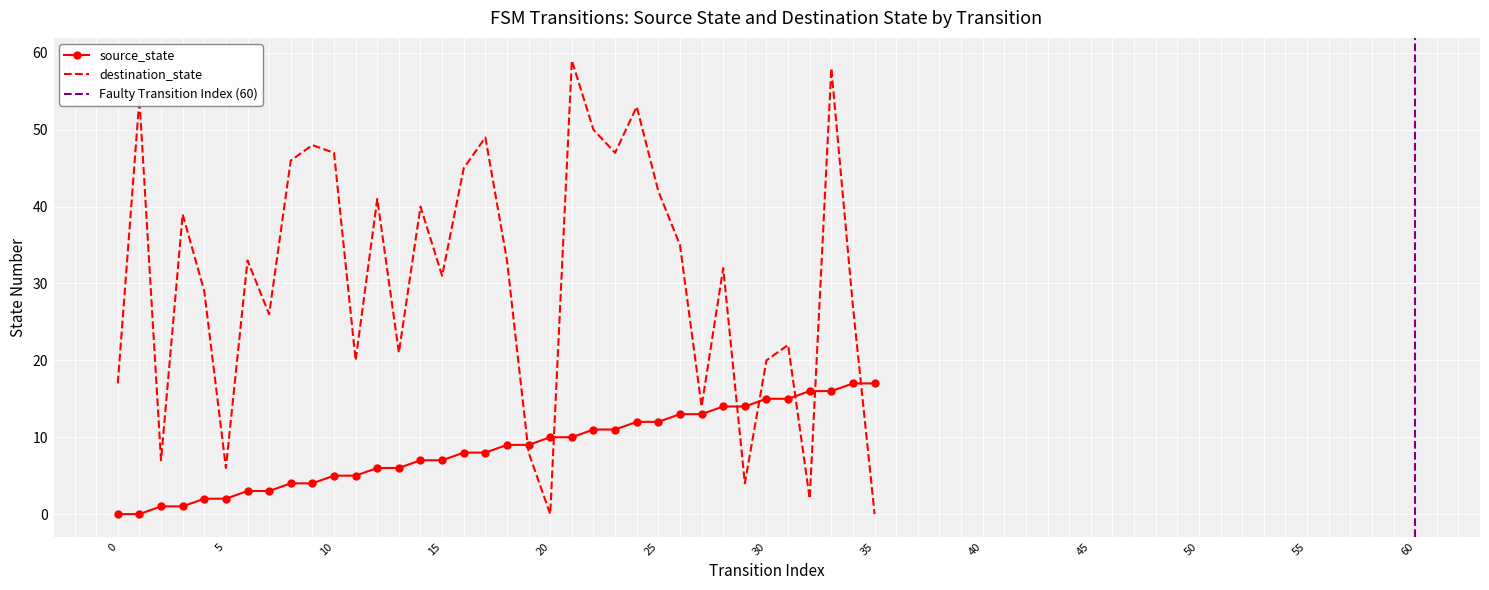

What is the sum of the destination_state values at 15 and 4?

60